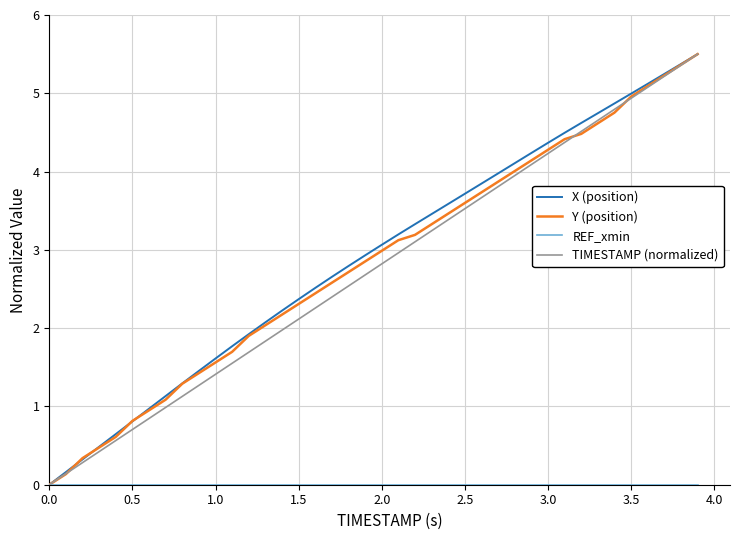

Count the number of categories in the chart.

40